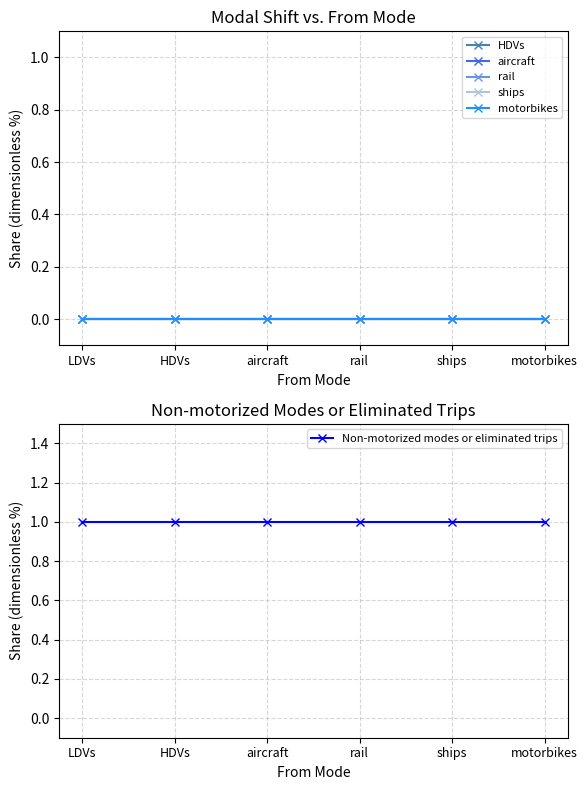

Count the number of data series in this chart.

6